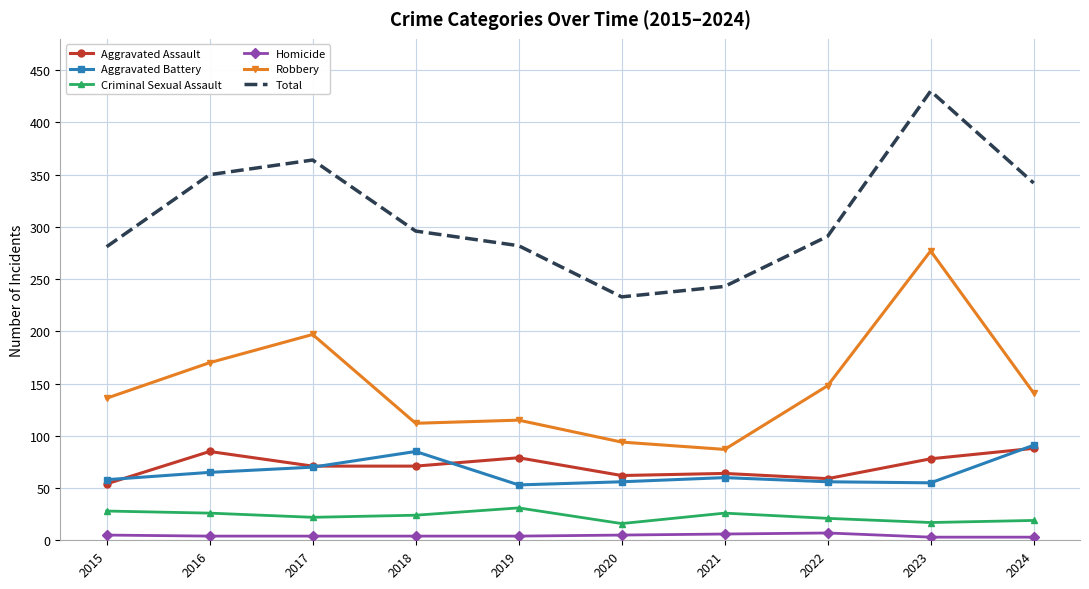

Count the number of data series in this chart.

6